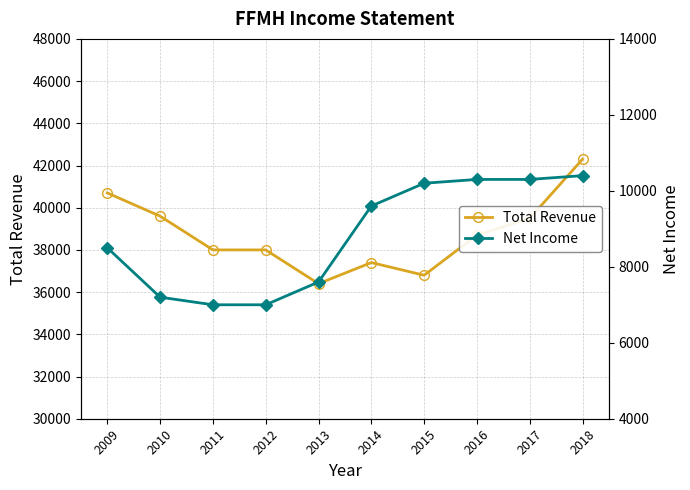

Is it true that Net Income equals 7000 at 2012?

True